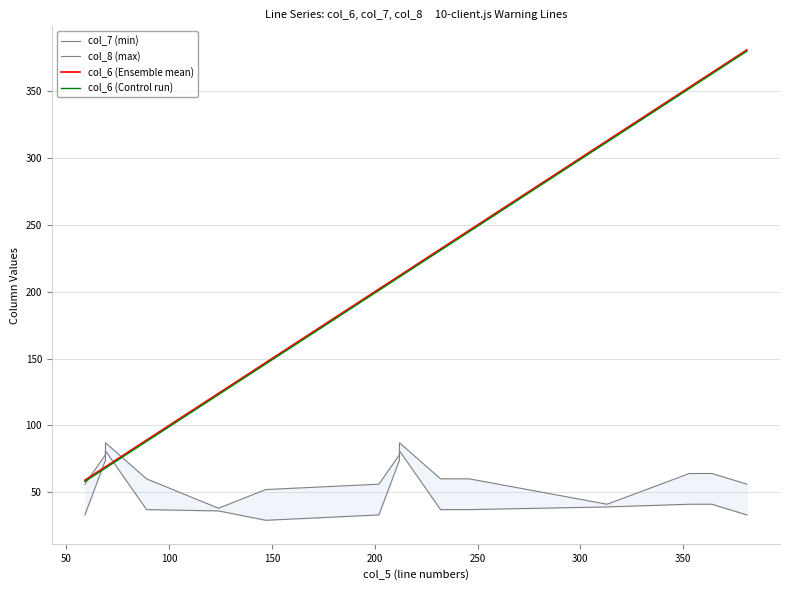

What is the difference between the maximum and minimum values in the col_8 (max) series?

49